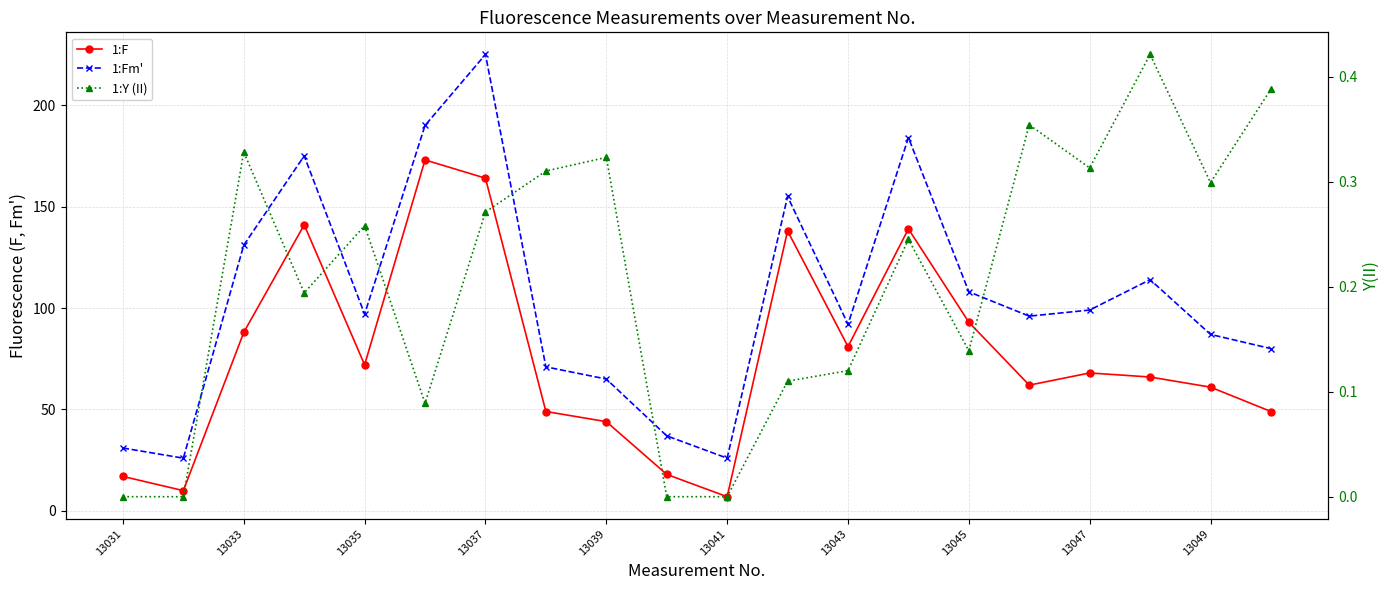

True or false: 1:Fm' and 1:F cross at least once.

False